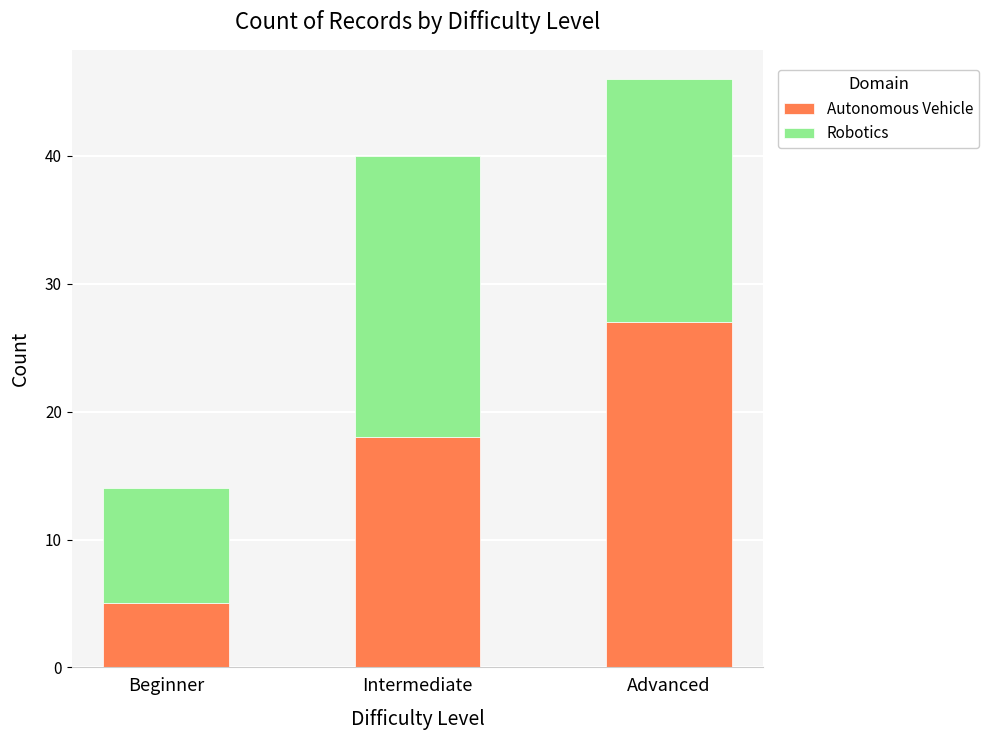

Read the Autonomous Vehicle value at Beginner.

5